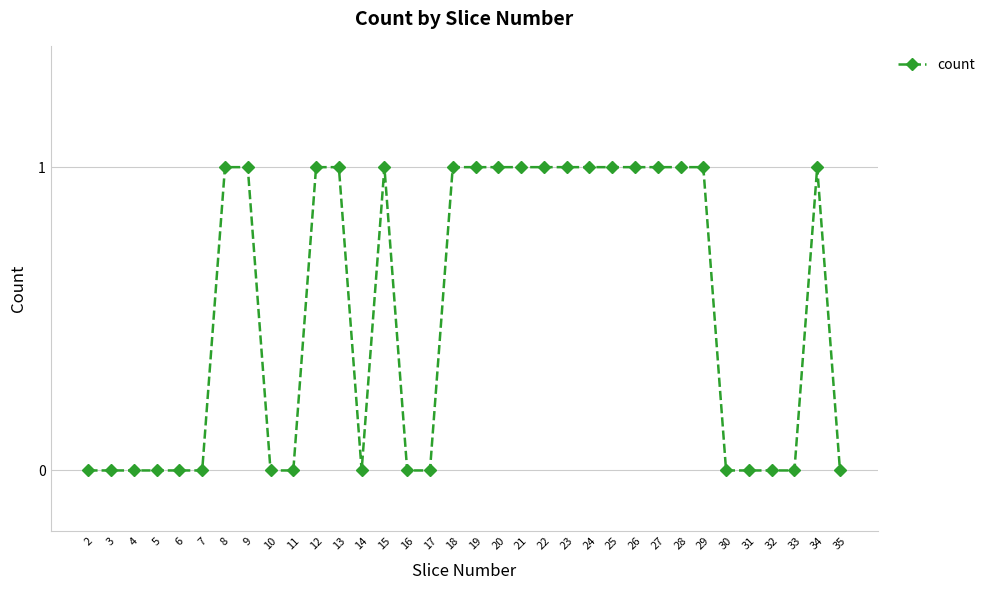

Count the values in the range 0 to 1.

34